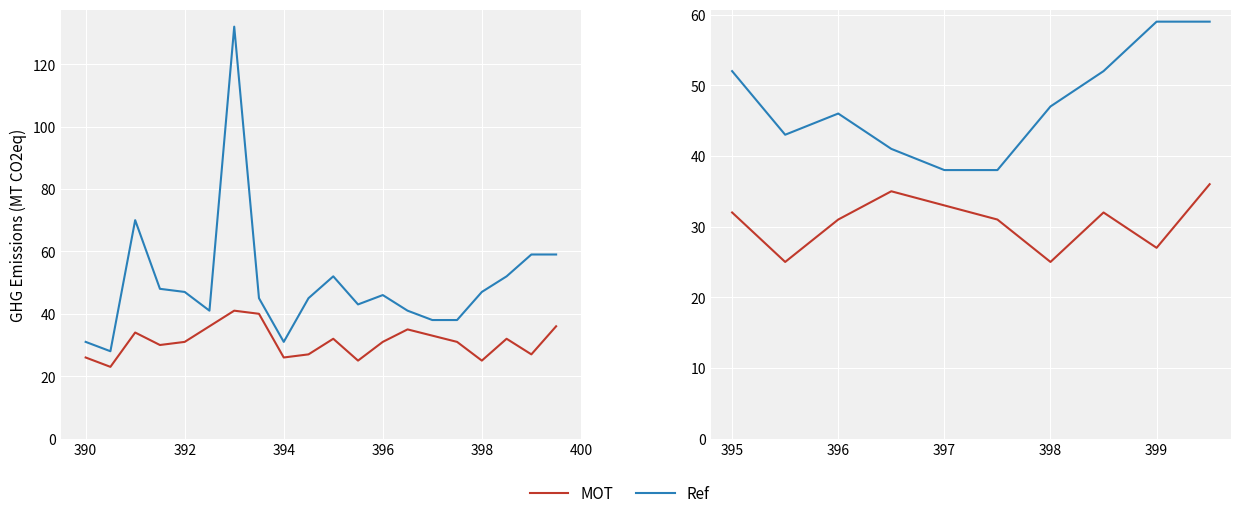

Which series has the largest total across all categories?

Ref